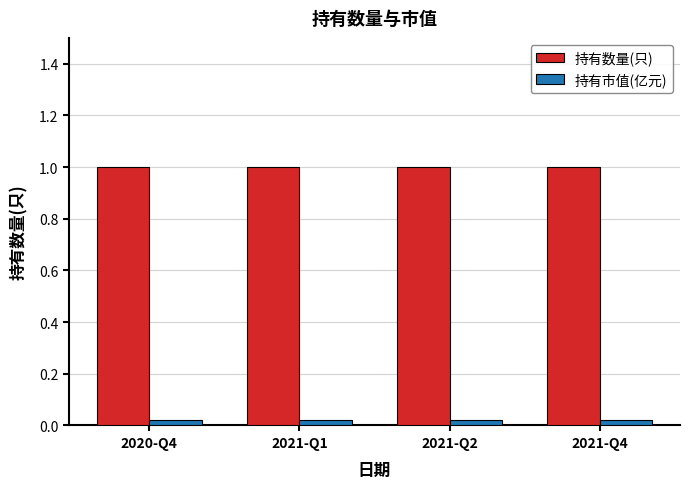

How many series are shown in this chart?

2